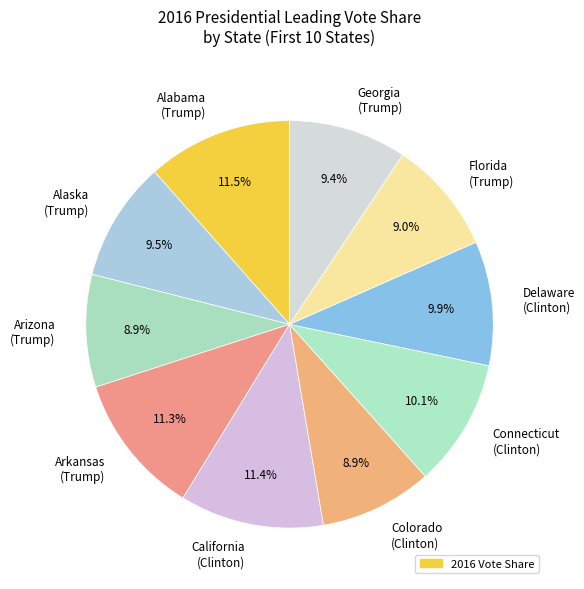

To the nearest percent, what is the average slice percentage?

10%